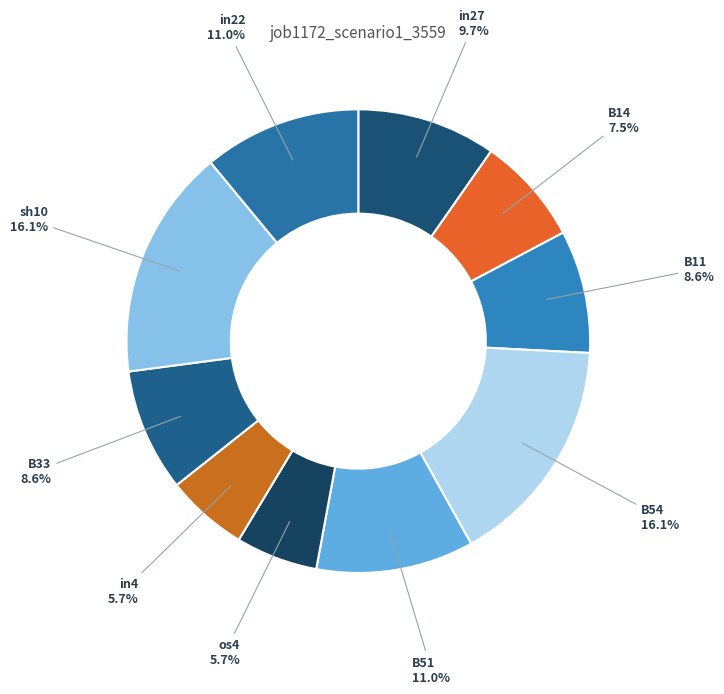

The in4 slice represents 6% of the pie. True or false?

True